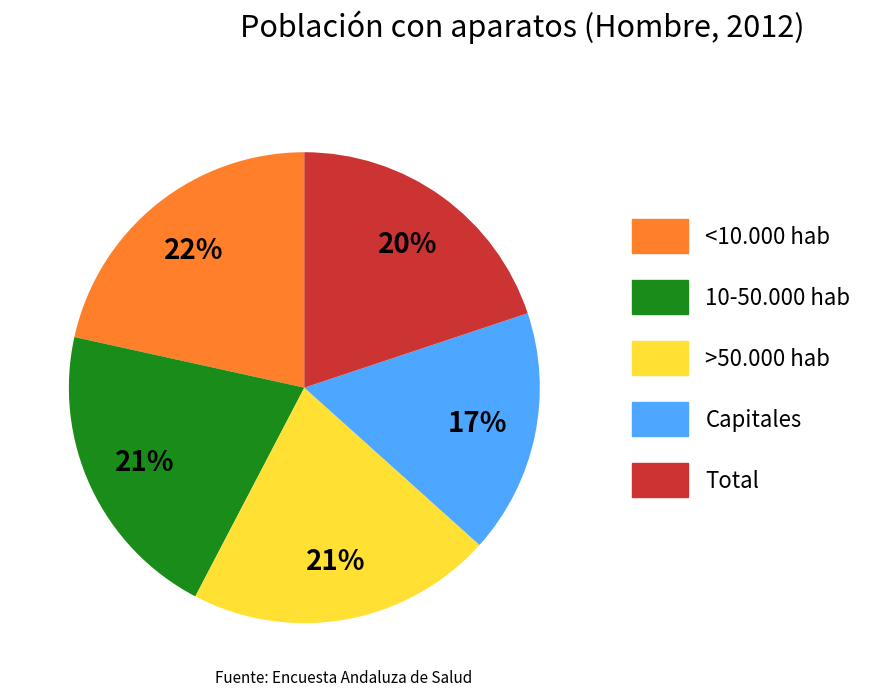

What percentage is the >50.000 hab slice, to the nearest percent?

21%